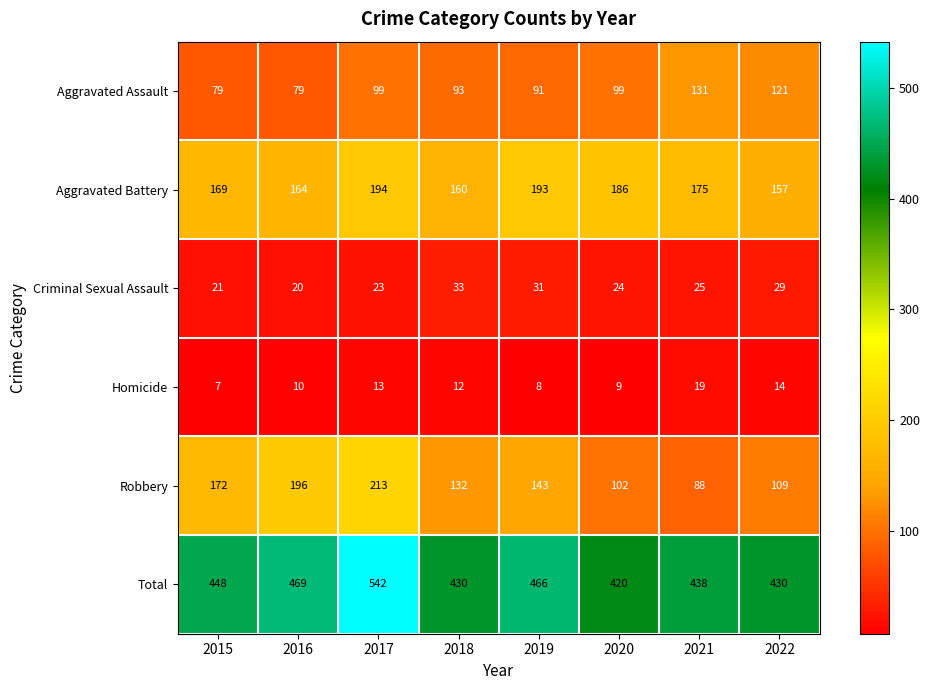

What is the difference between the maximum and minimum values in the Homicide series?

12